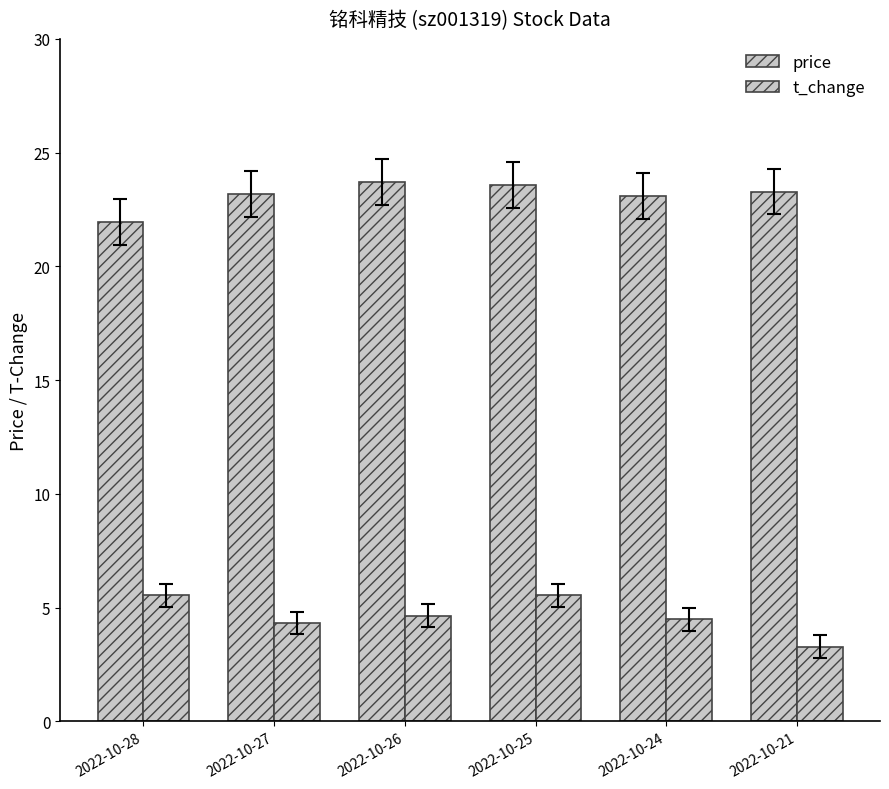

Count the number of categories in the chart.

6